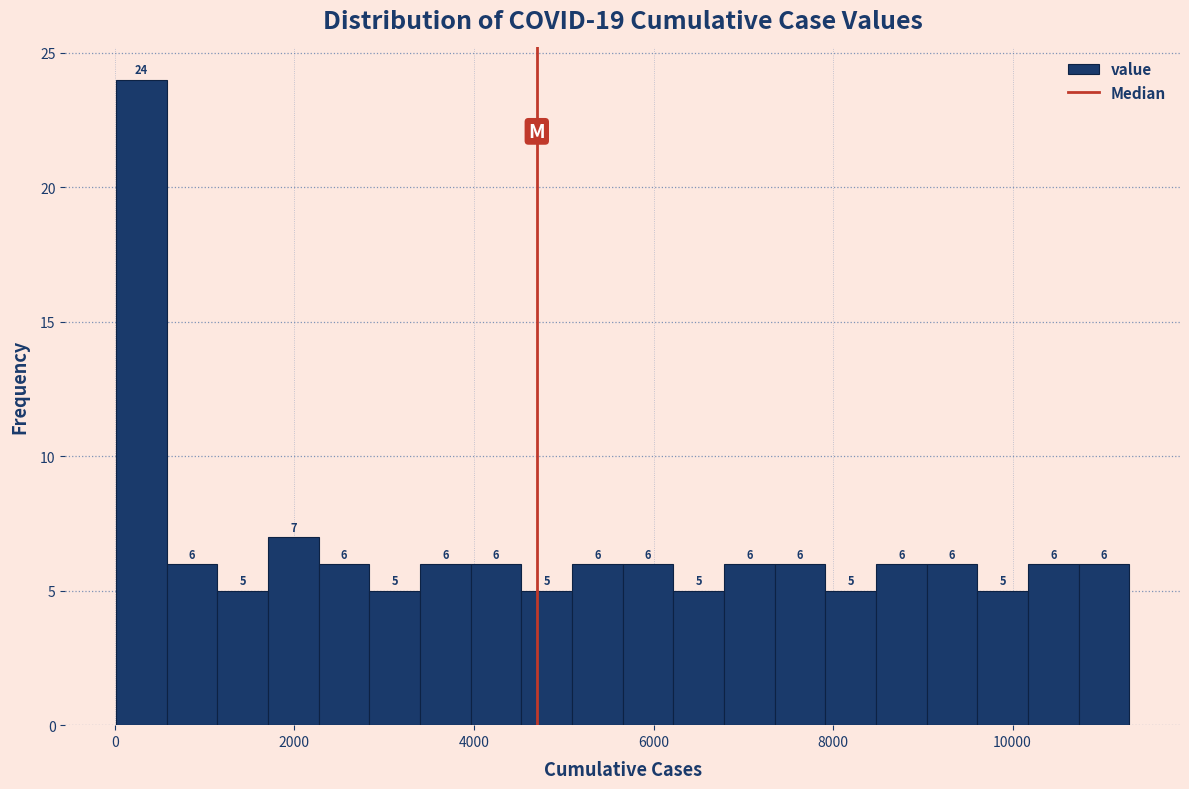

Around what value on the x-axis is the tallest bar? Give the approximate position of its centre, as read against the axis.

200